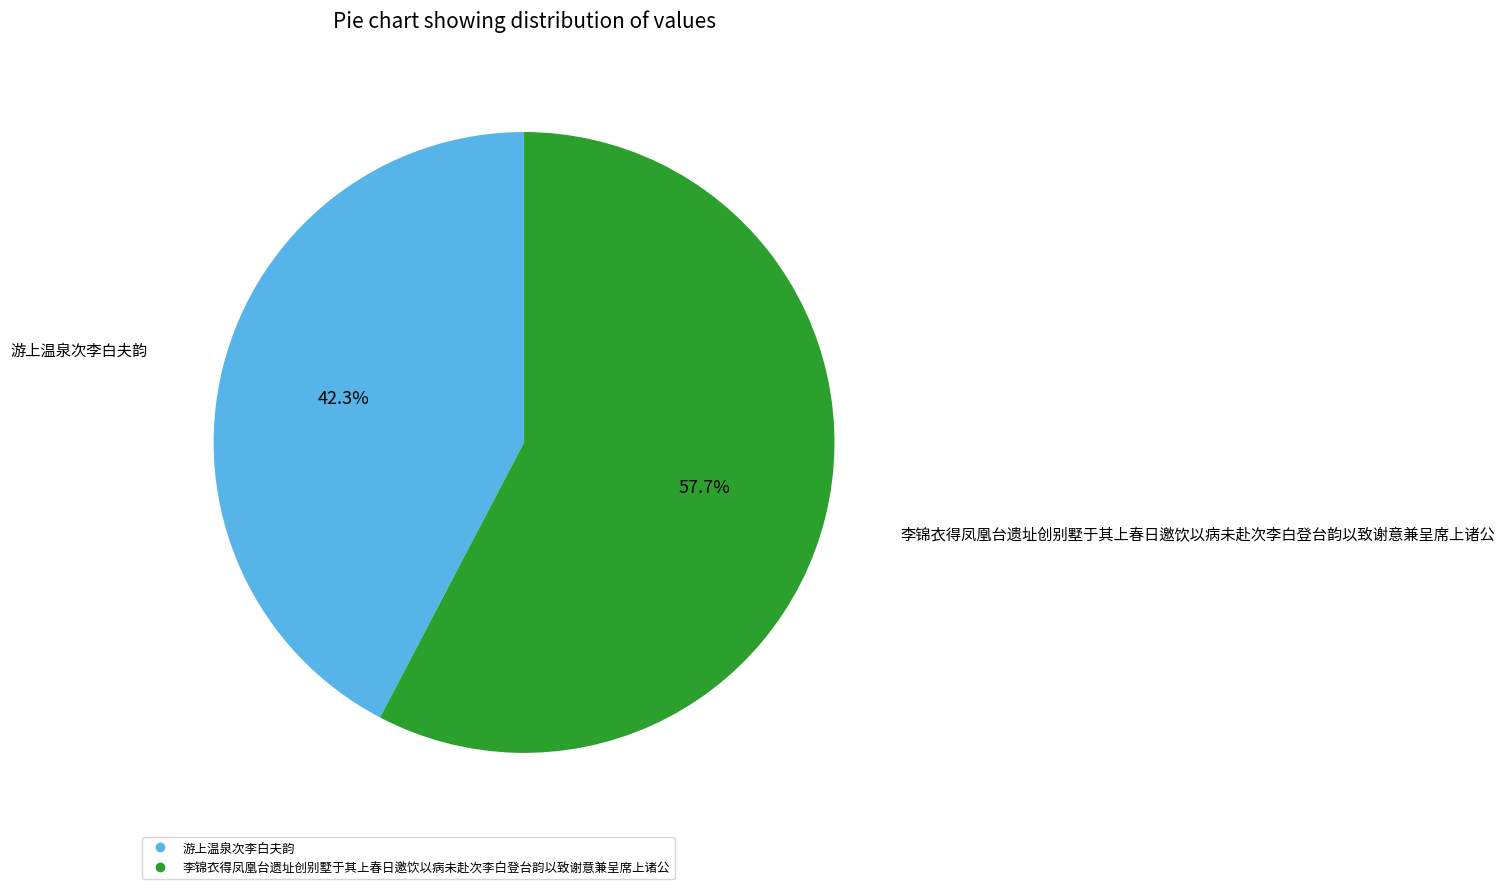

What is the ratio of the value at 游上温泉次李白夫韵 to the value at 李锦衣得凤凰台遗址创别墅于其上春日邀饮以病未赴次李白登台韵以致谢意兼呈席上诸公?

0.7